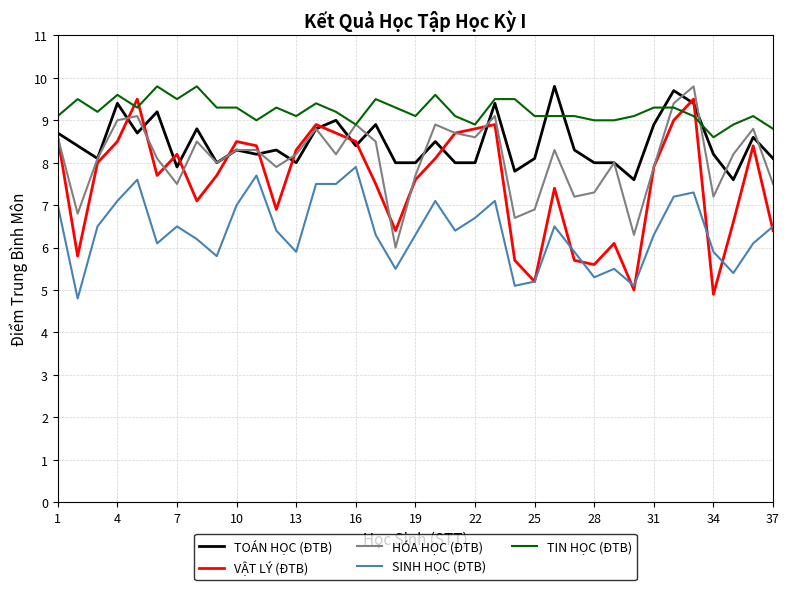

Which series has the largest total across all categories?

TIN HỌC (ĐTB)